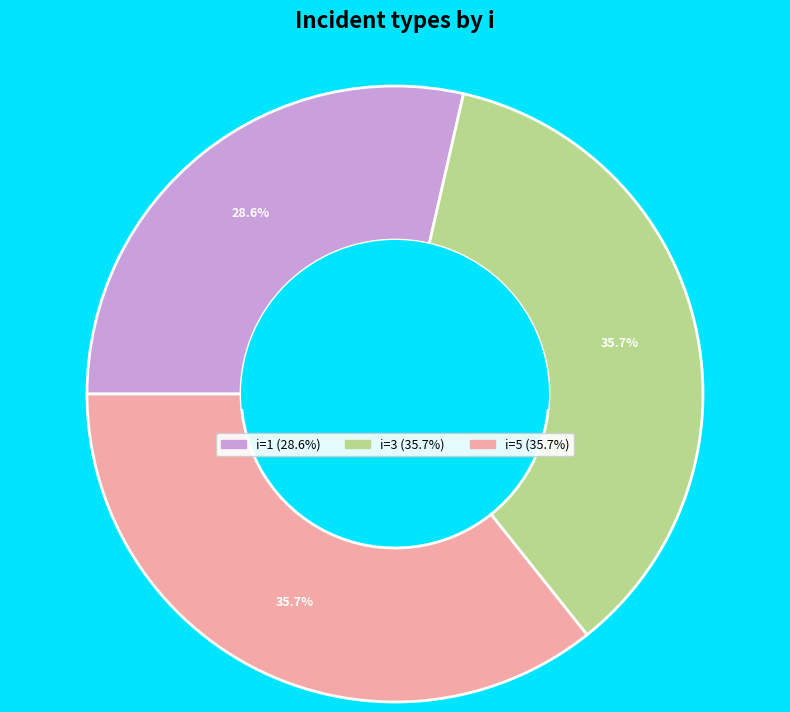

Is there any slice that represents more than half of the pie?

No